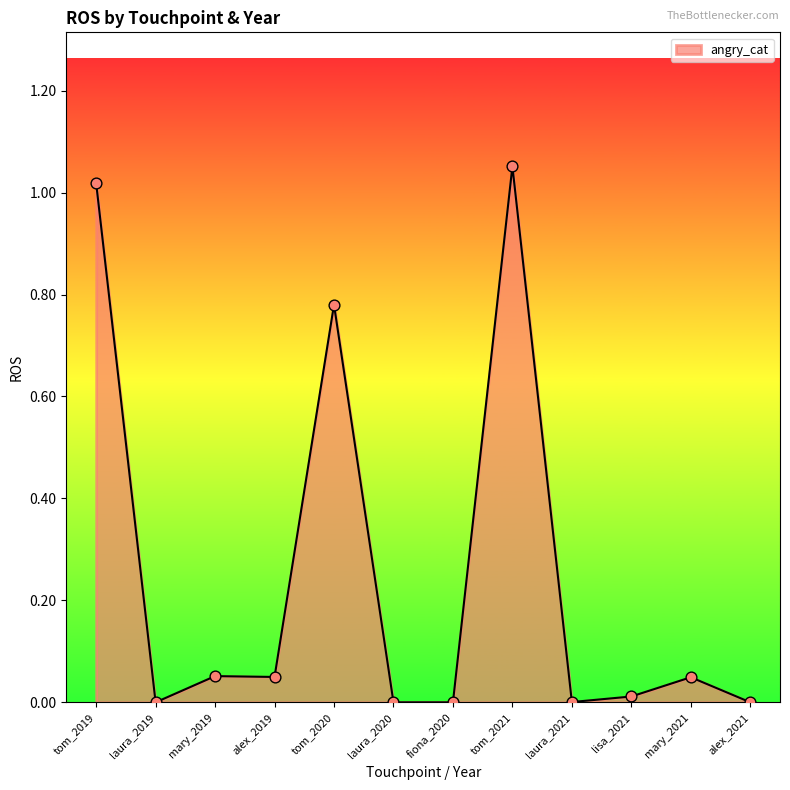

What is the change in value from tom_2020 to laura_2020?

-0.8